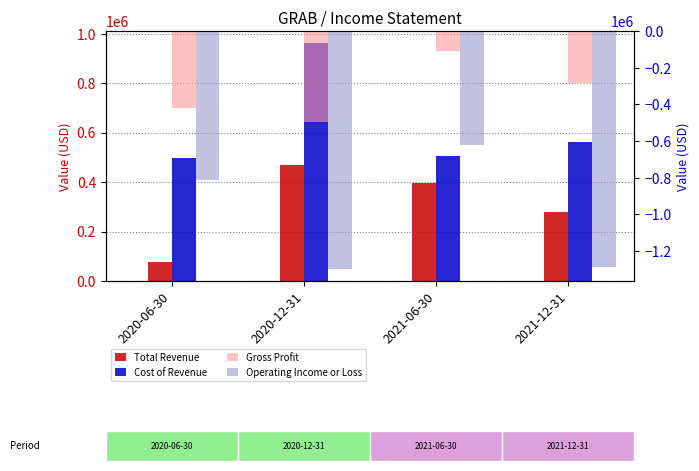

At which label is Gross Profit closest to -302500?

2021-12-31